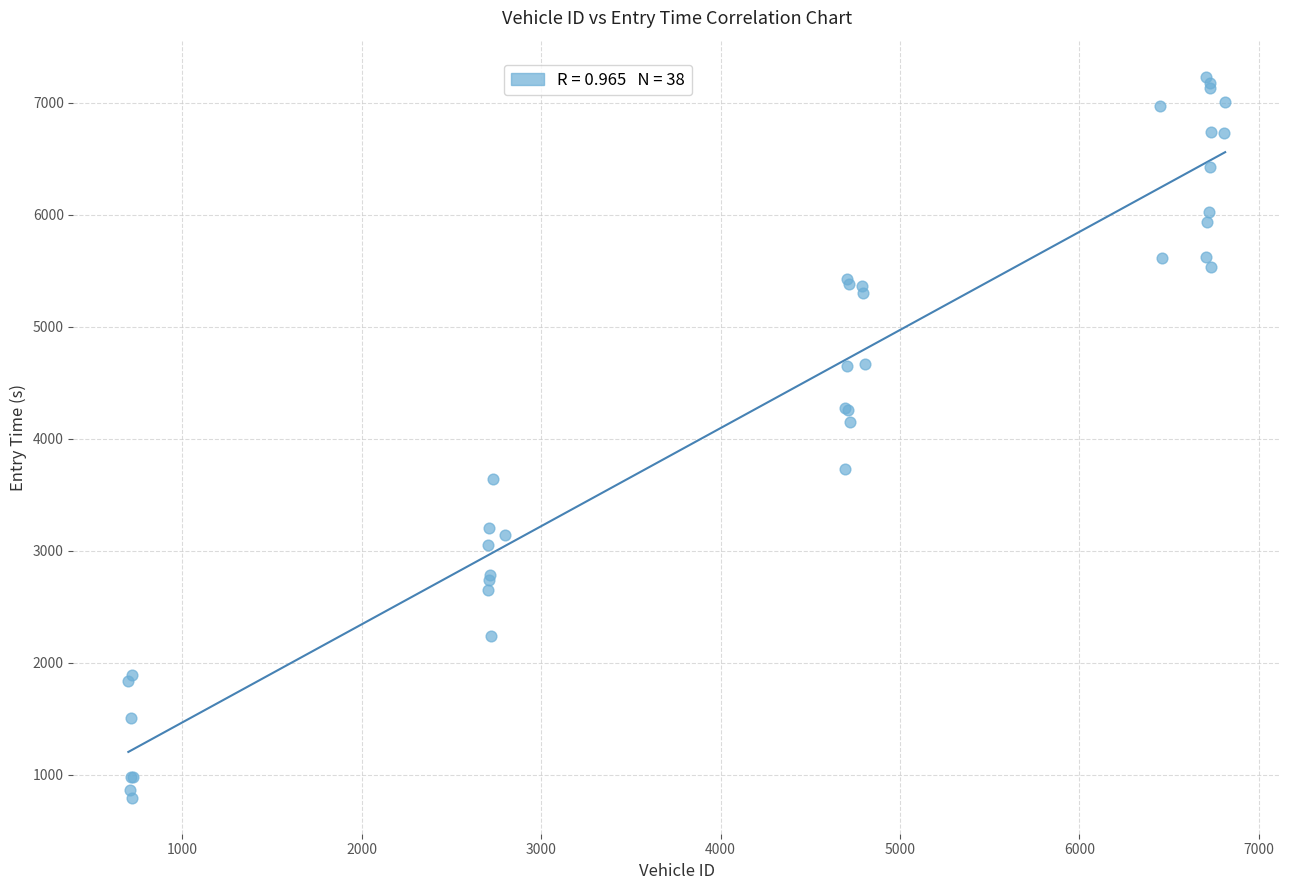

What Y value in the scatter plot is closest to 4013?

4148.3